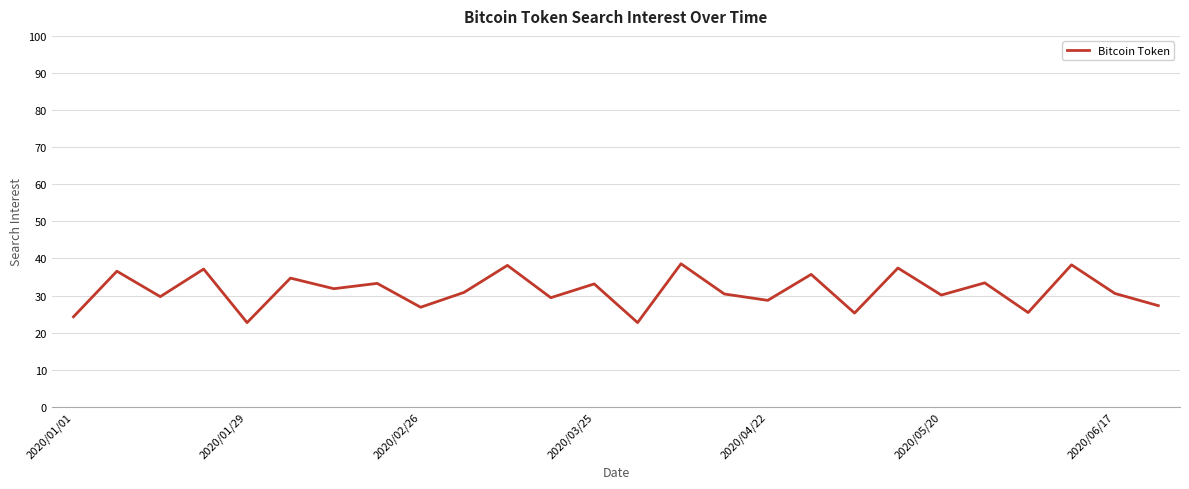

What is the smallest value displayed?

22.7